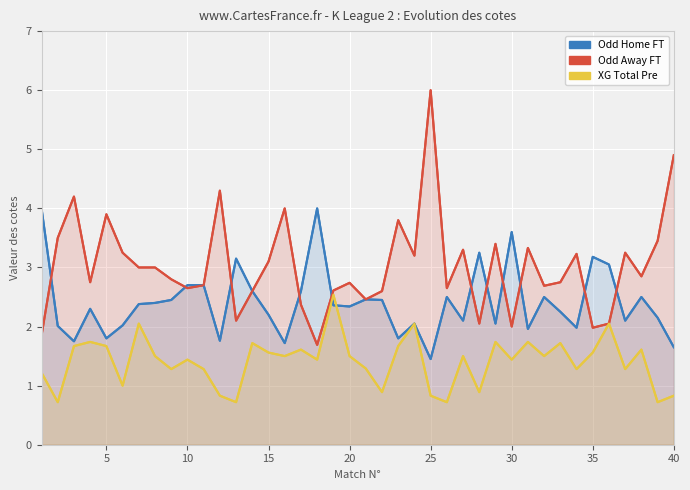

In XG Total Pre, how many points are higher than both neighbors (excluding endpoints)?

13